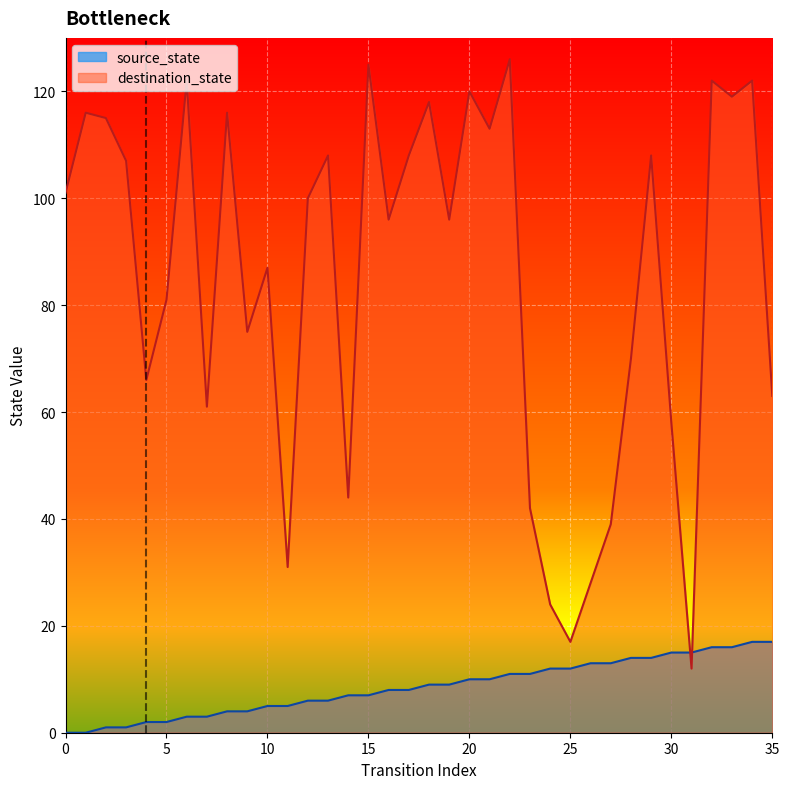

What is the difference between the maximum and minimum values in the source_state series?

17